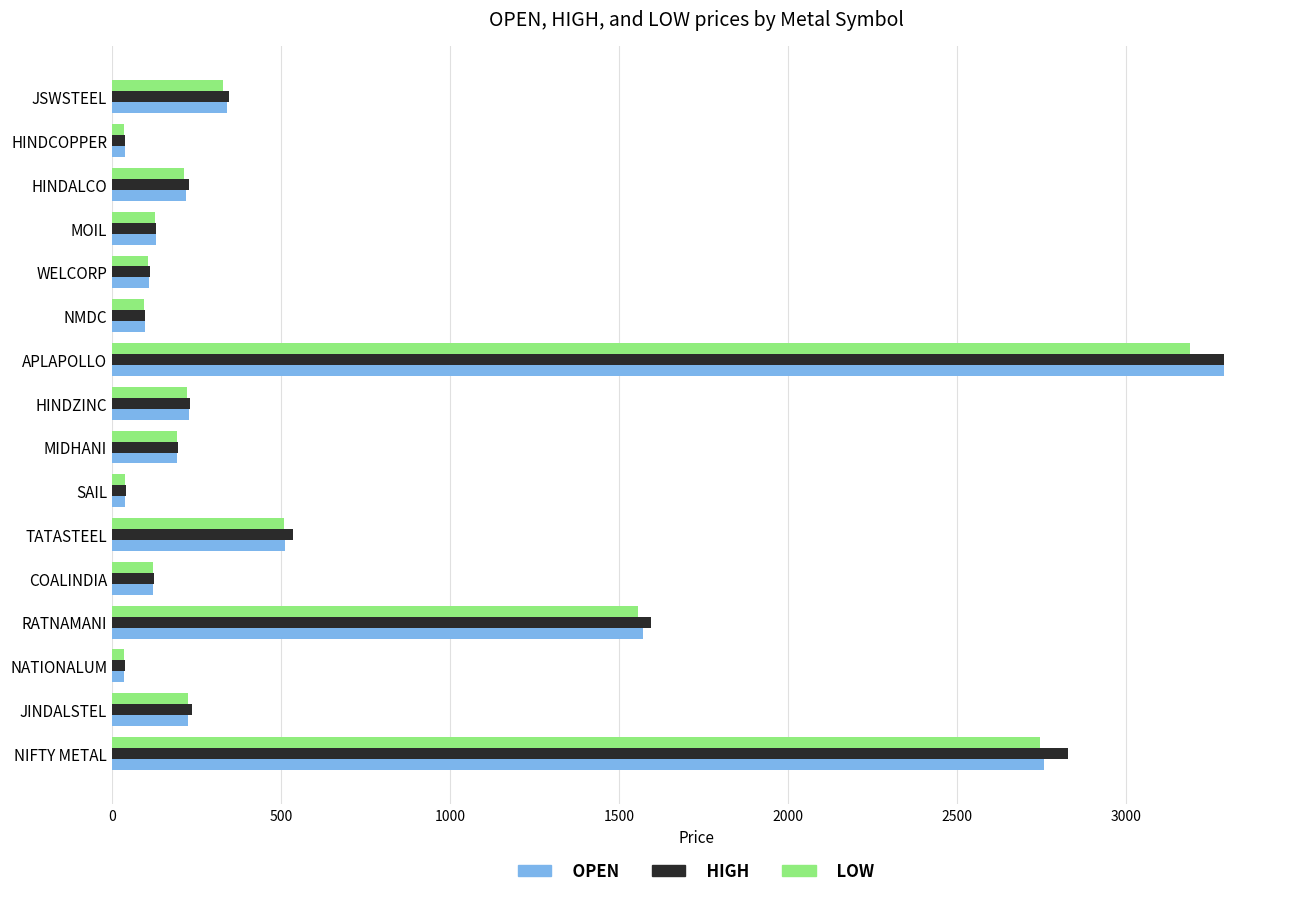

What is the difference between the second highest and second lowest values in the HIGH series?

2789.4